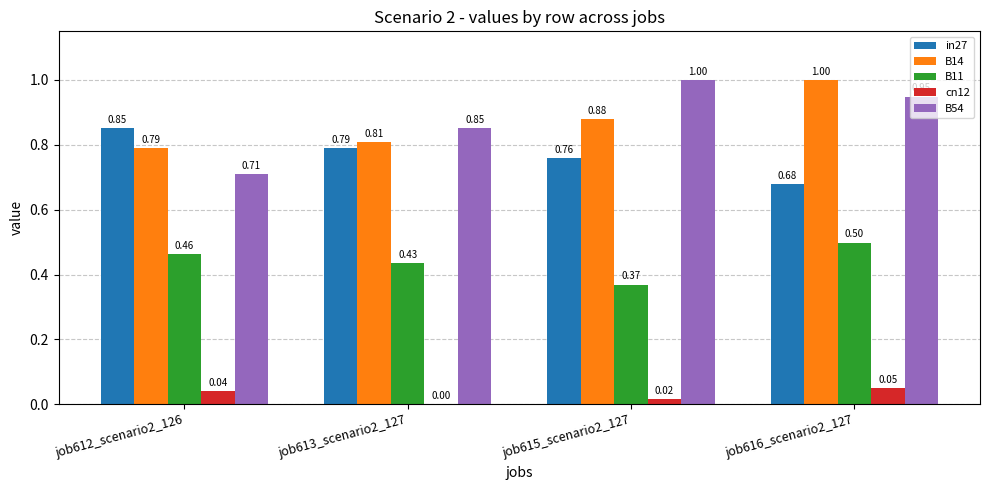

What is the difference between the B54 values at job616_scenario2_127 and job612_scenario2_126?

0.2